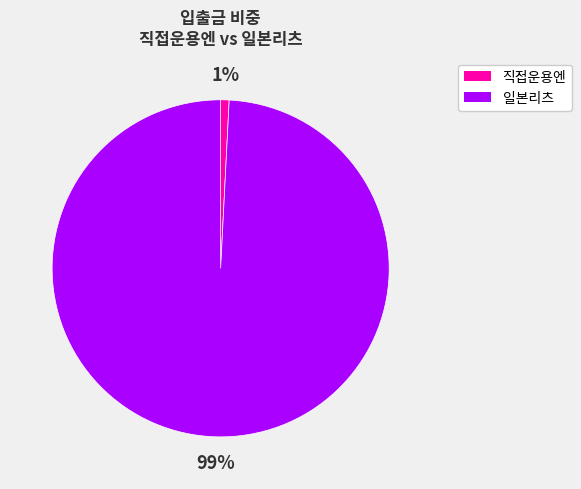

Does any single category account for the majority?

Yes